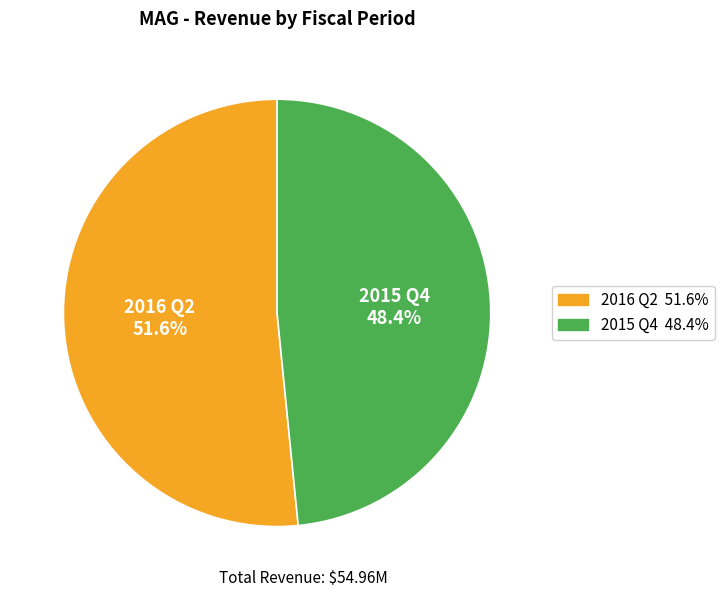

Does any single category account for the majority?

Yes